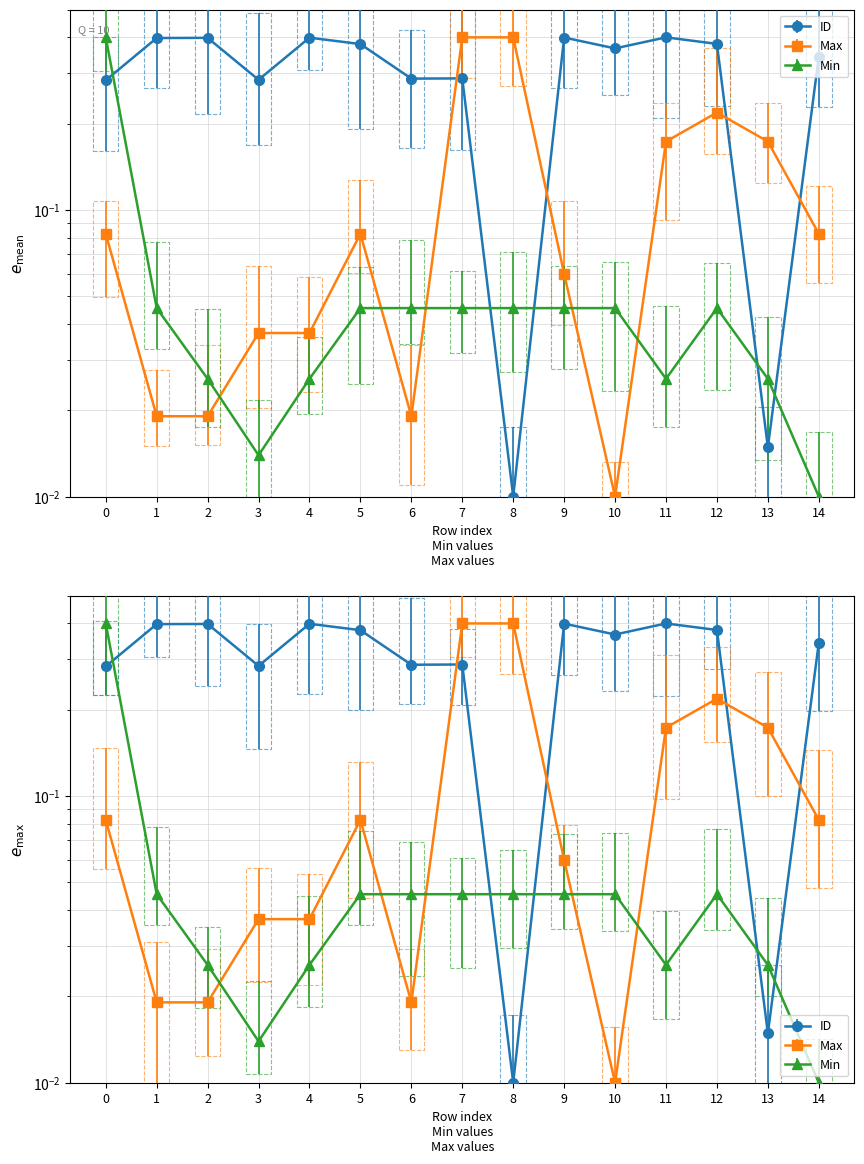

What is the total value across all series at 10?

0.4